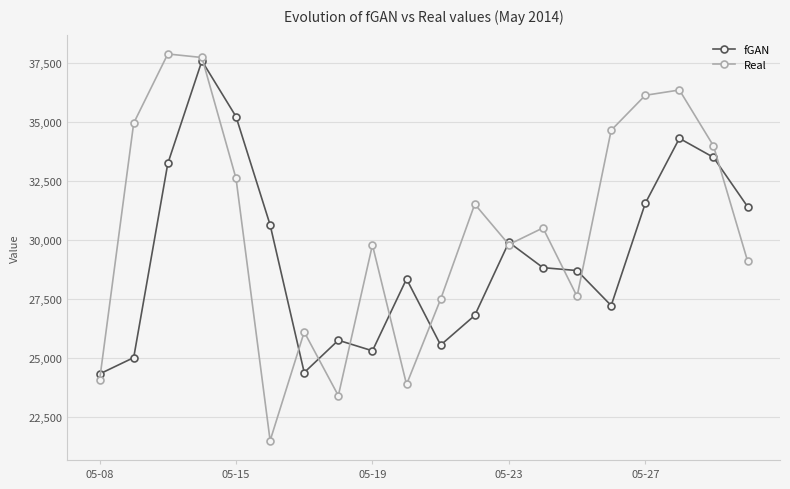

Which series has the largest total across all categories?

Real